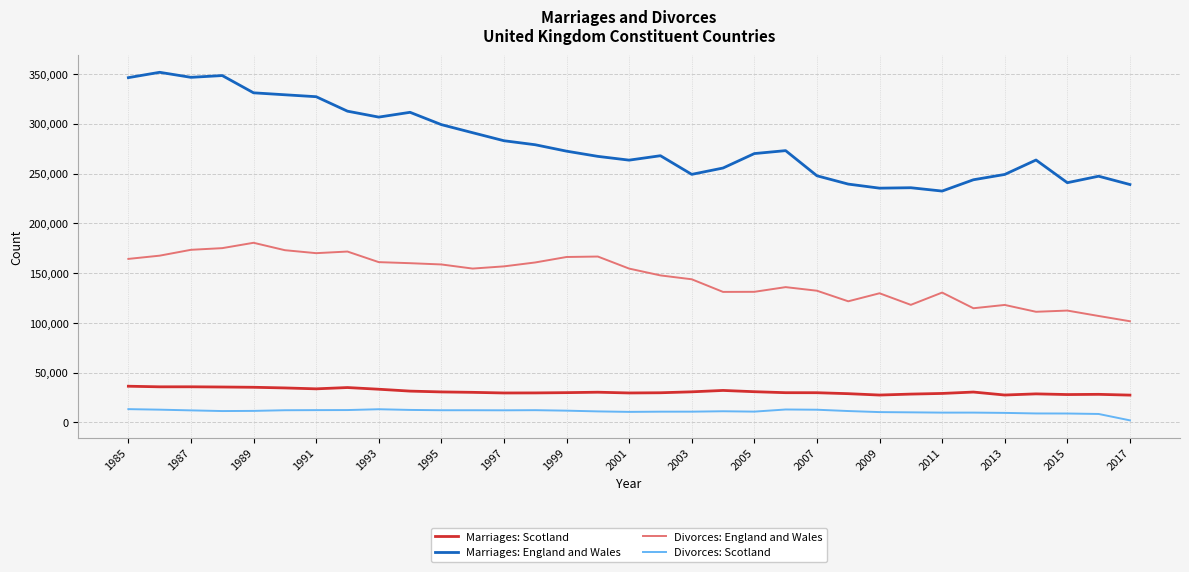

Which series has the largest total across all categories?

Marriages: England and Wales